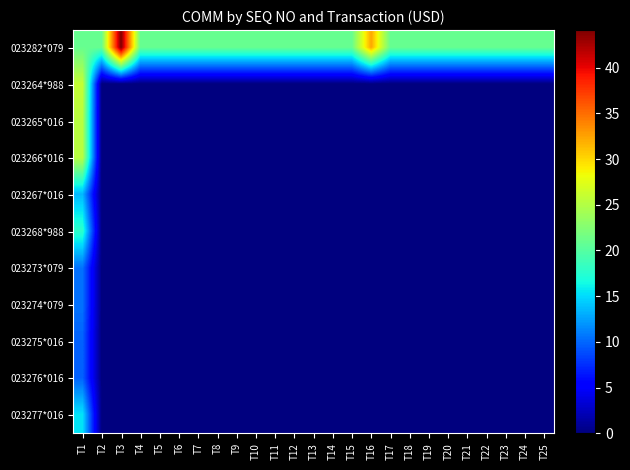

List the series in order of their peak value, lowest first.

023275*016, 023276*016, 023273*079, 023274*079, 023267*016, 023277*016, 023268*988, 023265*016, 023266*016, 023264*988, 023282*079